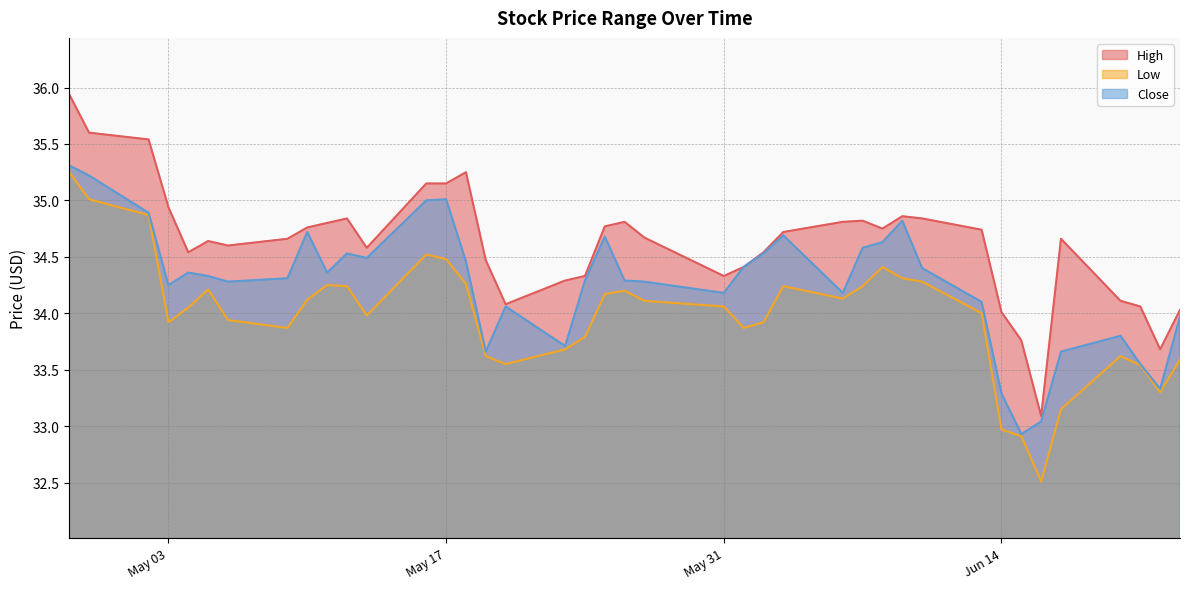

Rank the series by their average value, from lowest to highest.

Low, Close, High